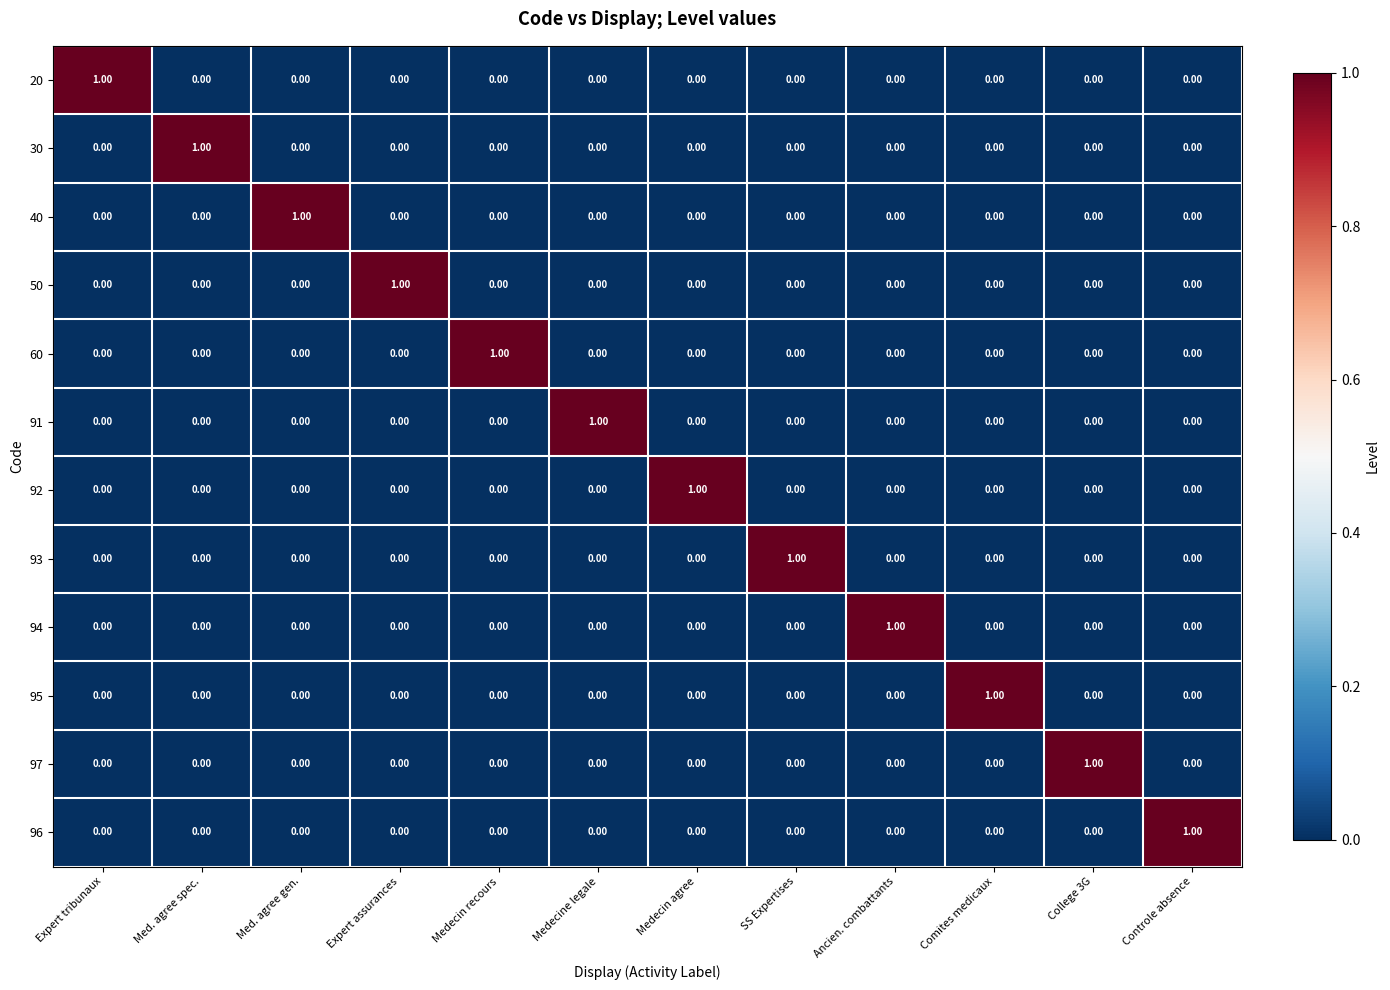

At how many categories does at least one series exceed 0?

12